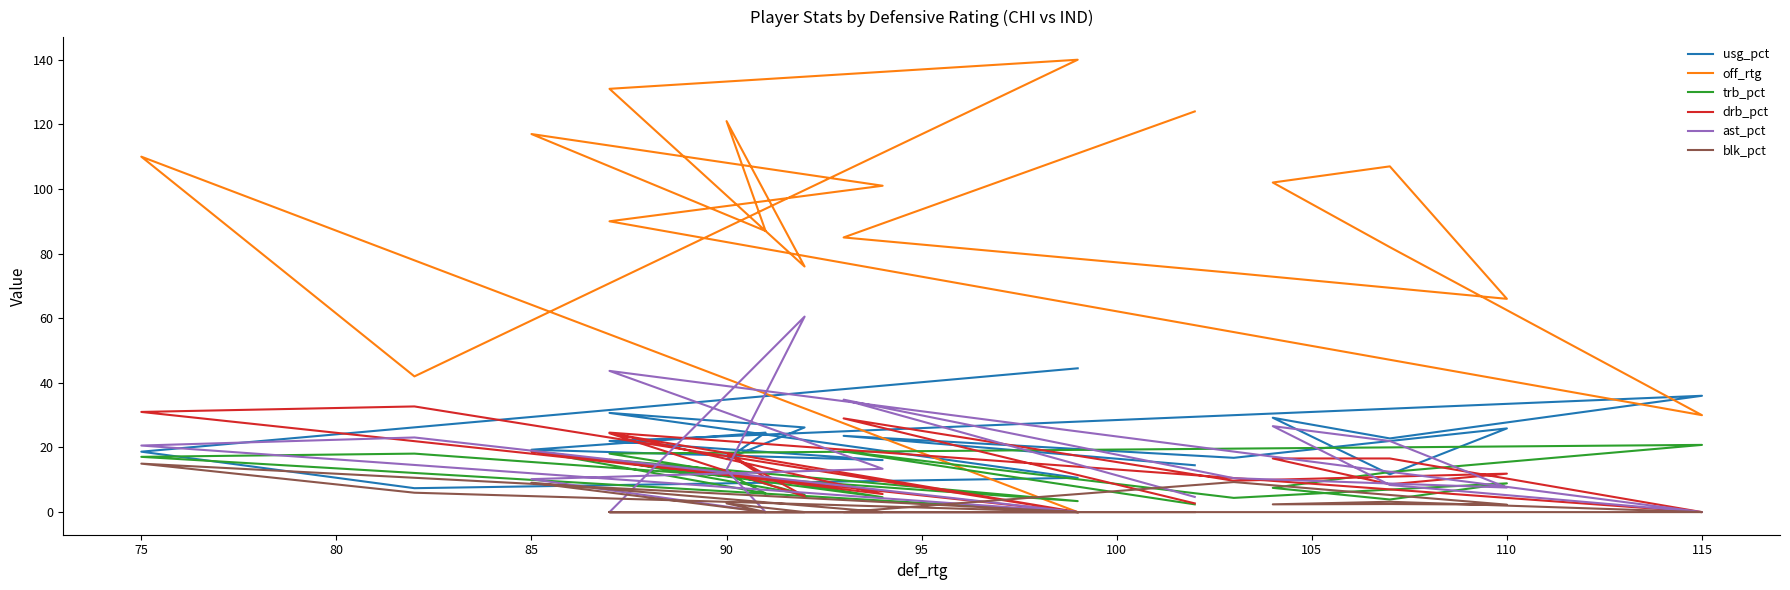

What is the difference between the second highest and minimum values in the blk_pct series?

9.3